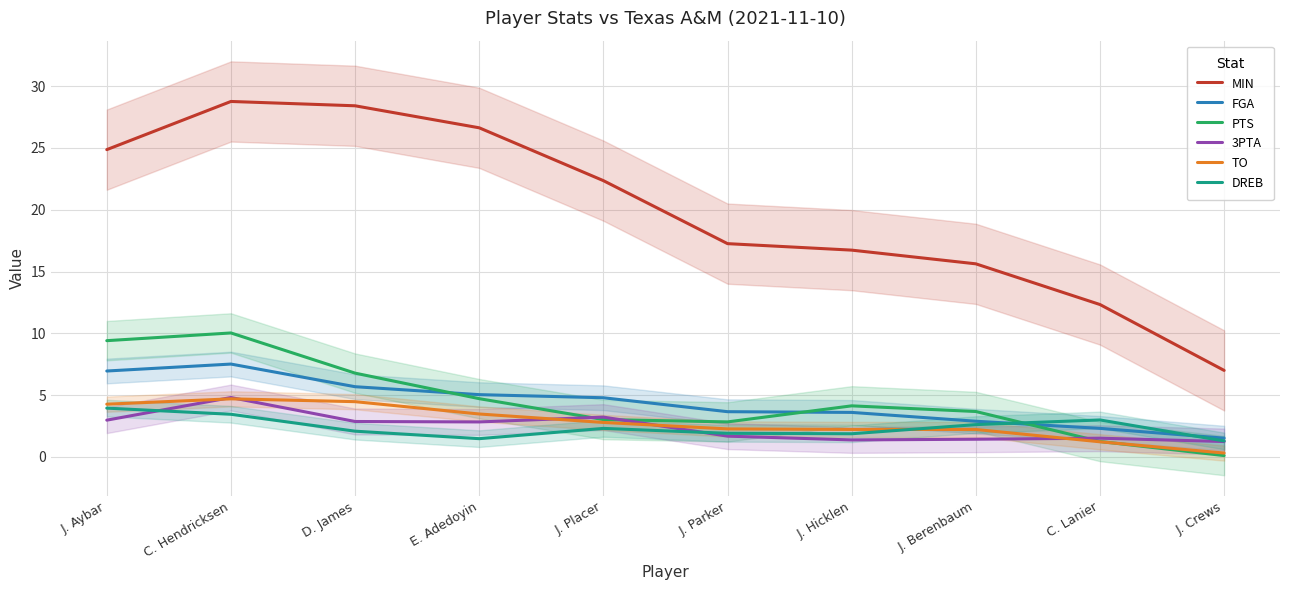

What is the total value across all series at E. Adedoyin?

44.2